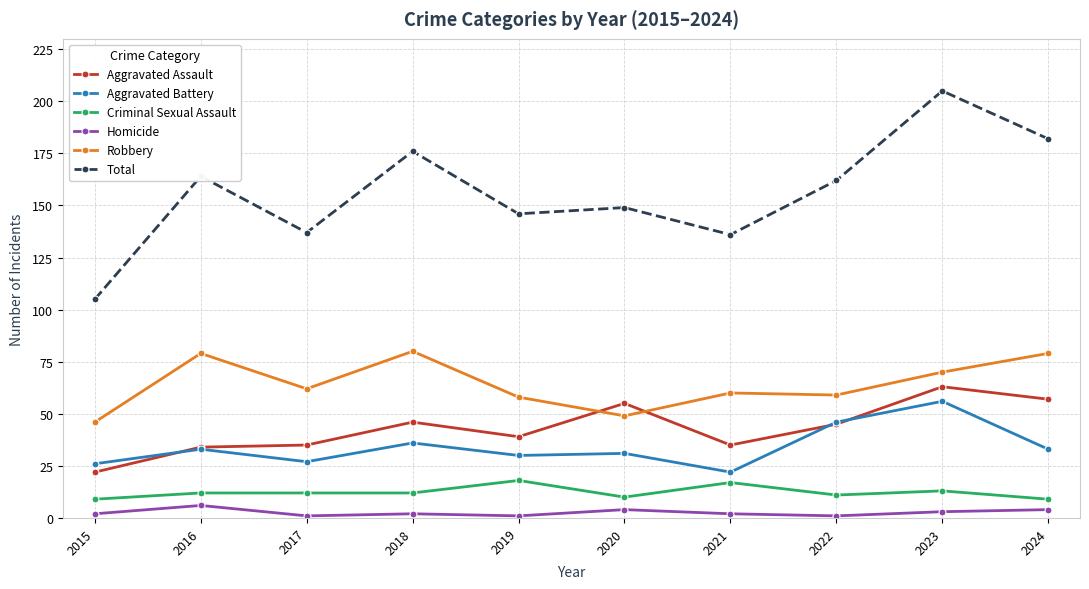

True or false: Total and Robbery cross at least once.

False